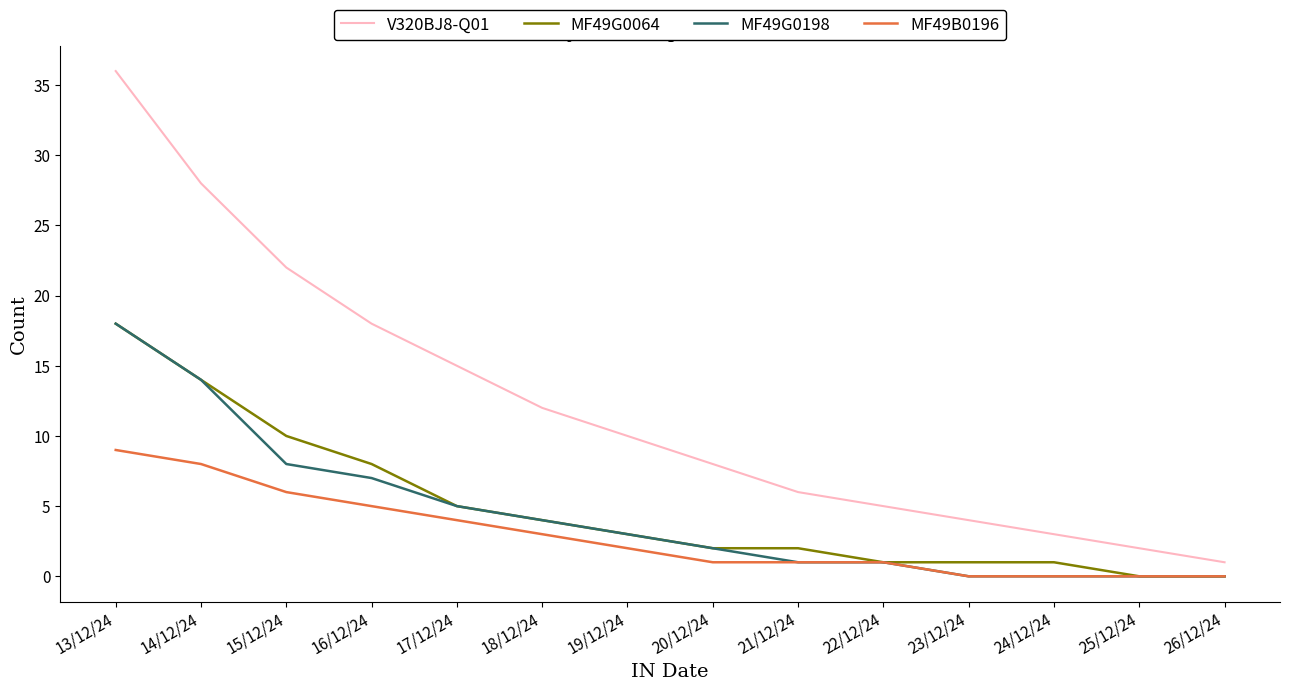

True or false: MF49B0196 and V320BJ8-Q01 intersect in this chart.

False